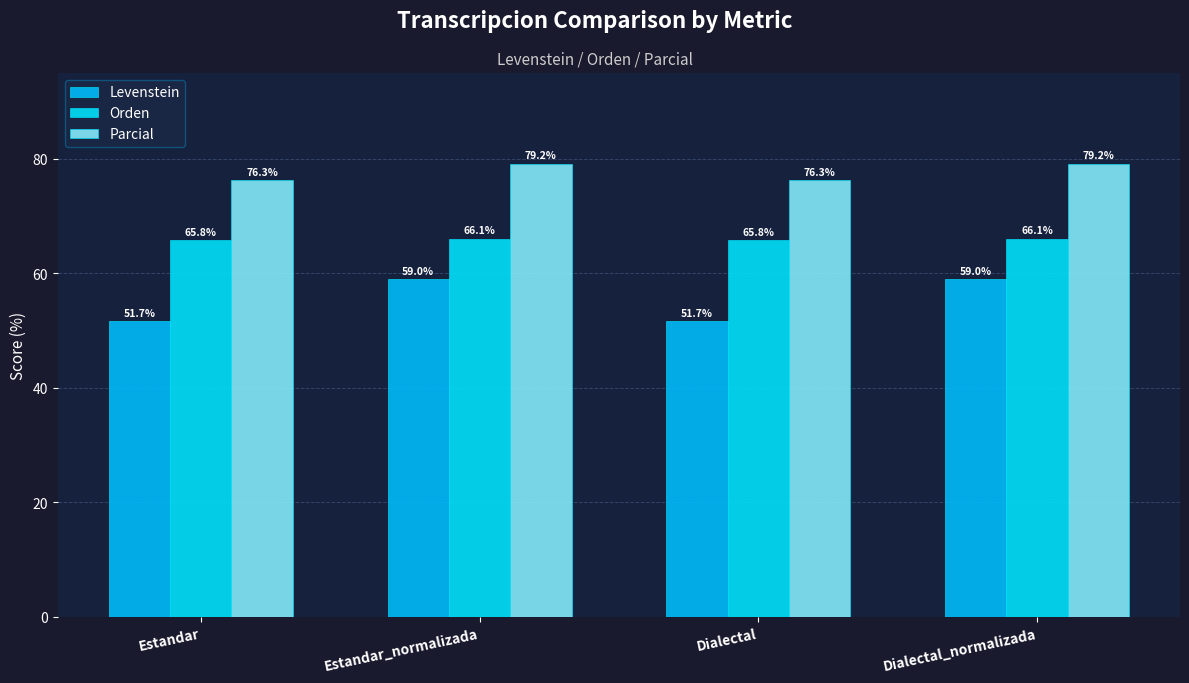

Is it true that Orden equals 111.9 at Estandar?

False